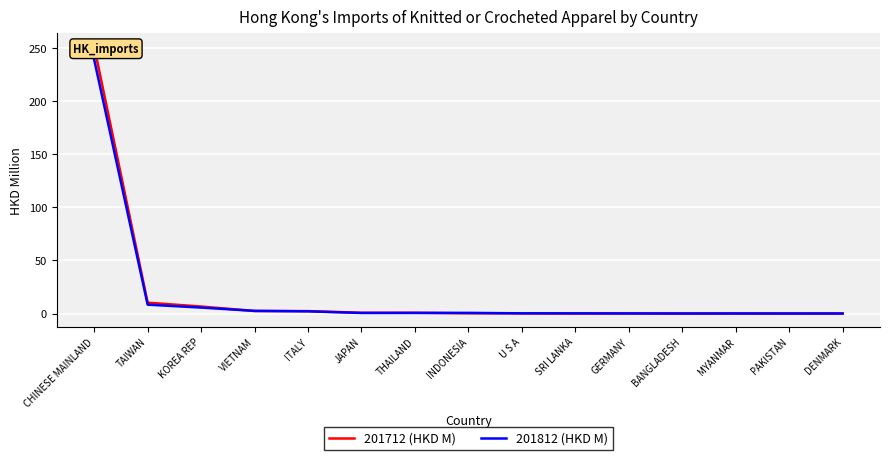

True or false: 201812 (HKD M) has a value of 0.2 at JAPAN.

False